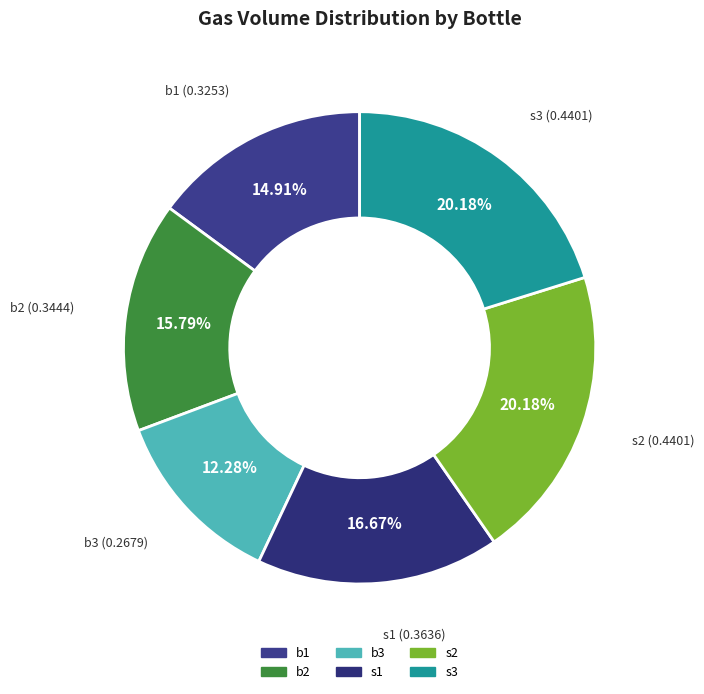

To the nearest percent, what is the difference between the largest and smallest slice percentages?

8%